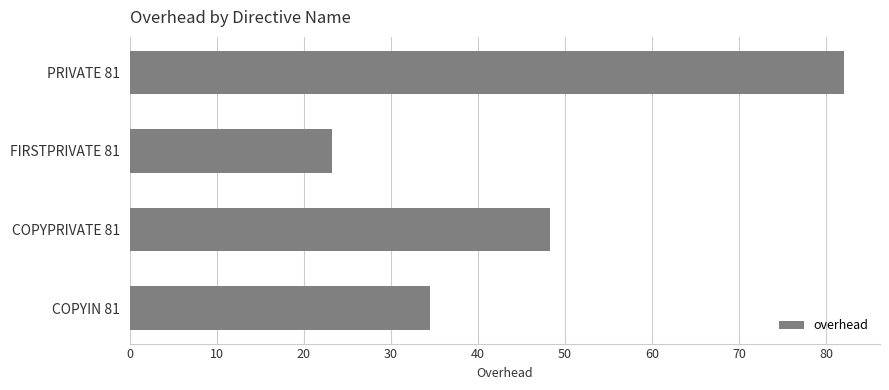

At which category does the chart reach its minimum across all series?

FIRSTPRIVATE 81